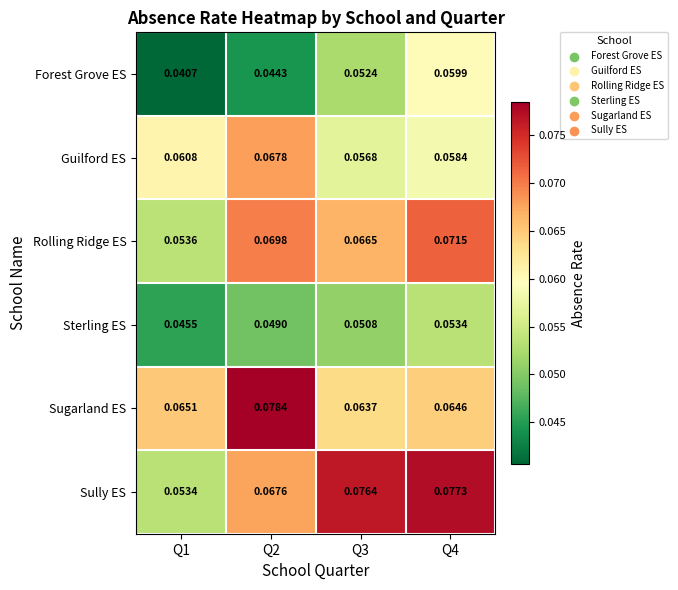

Which series has the largest range (max minus min)?

Sully ES